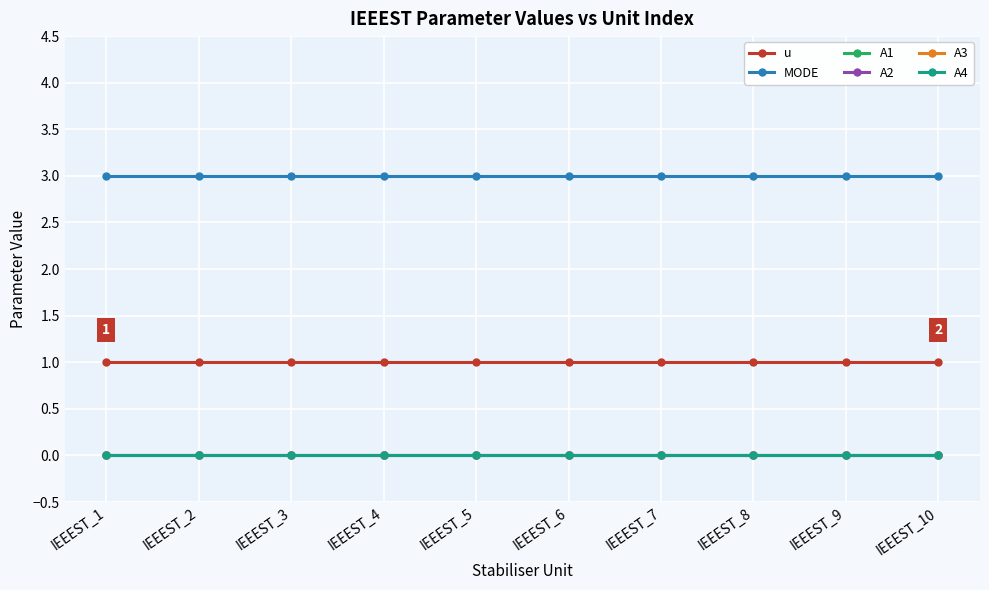

At which label does A3 reach its minimum?

IEEEST_1